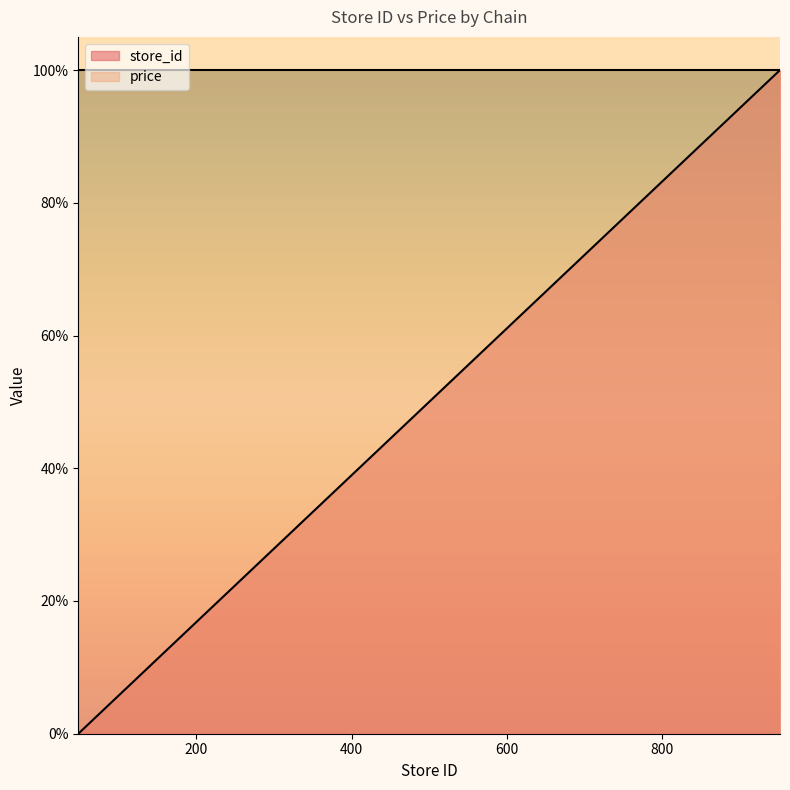

Reading left to right, what are all the values shown in this chart?

48=0.0	115=0.1	131=0.1	142=0.1	450=0.4	702=0.7	754=0.8	909=1.0	952=1.0